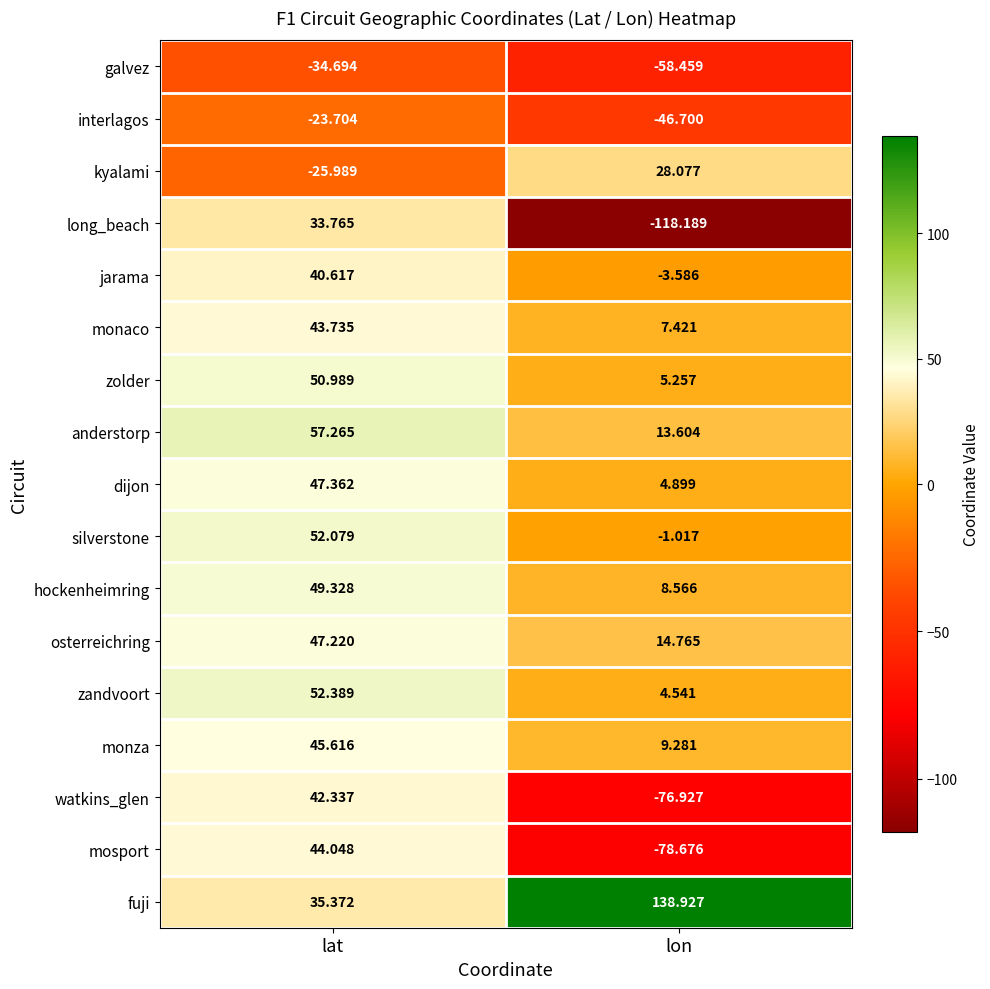

Is the value of anderstorp at lat greater than the value of mosport at lat?

Yes